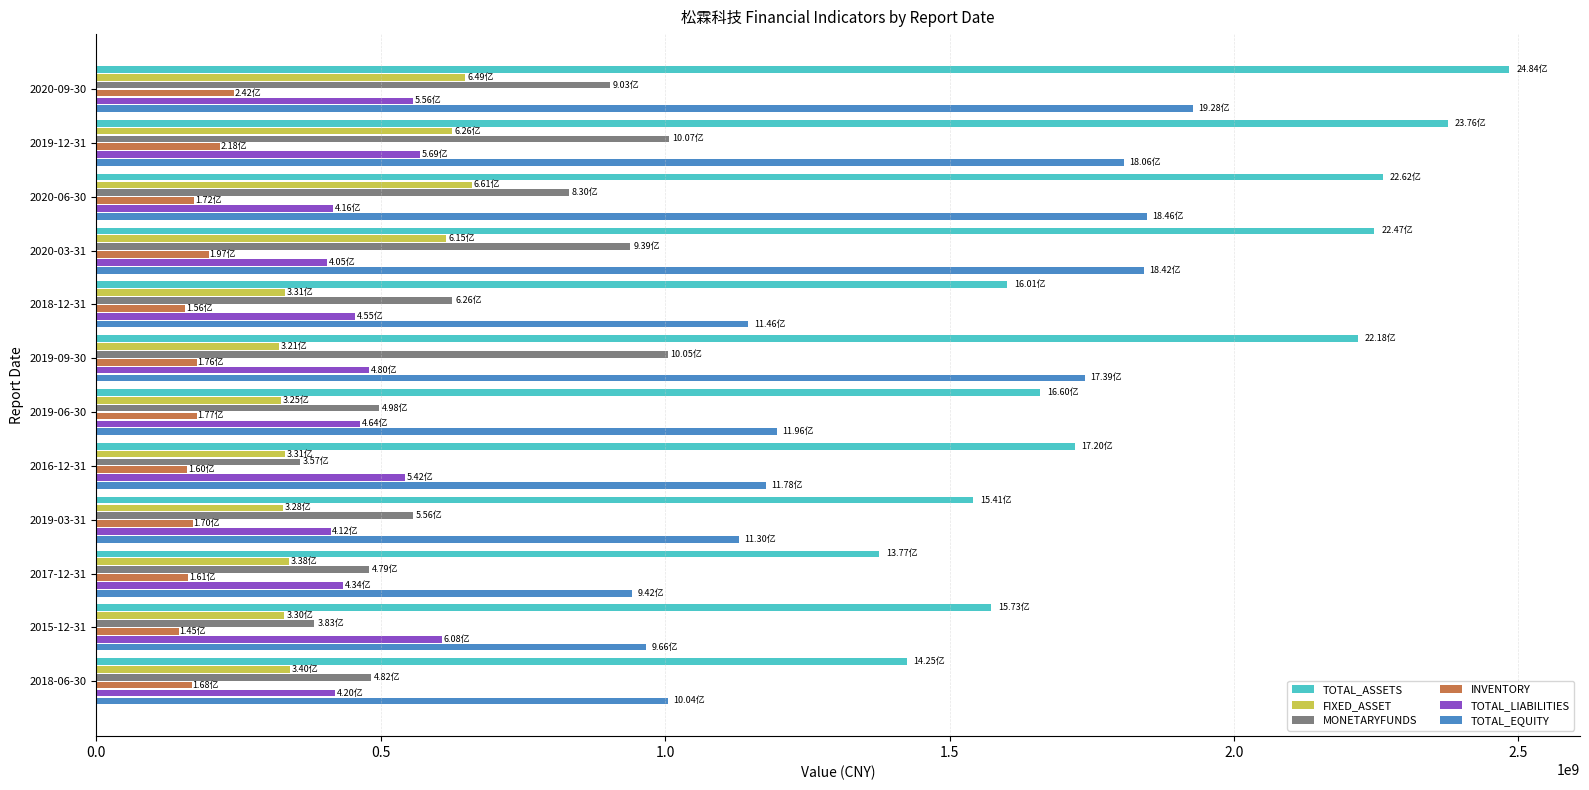

Which series changed the most between 2018-12-31 and 2020-09-30?

TOTAL_ASSETS